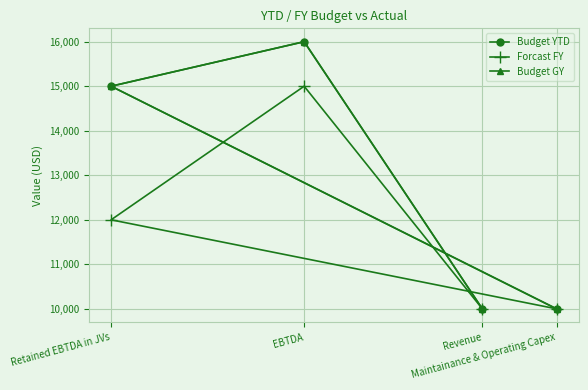

Is it true that Forcast FY equals 4448 at Maintainance & Operating Capex?

False